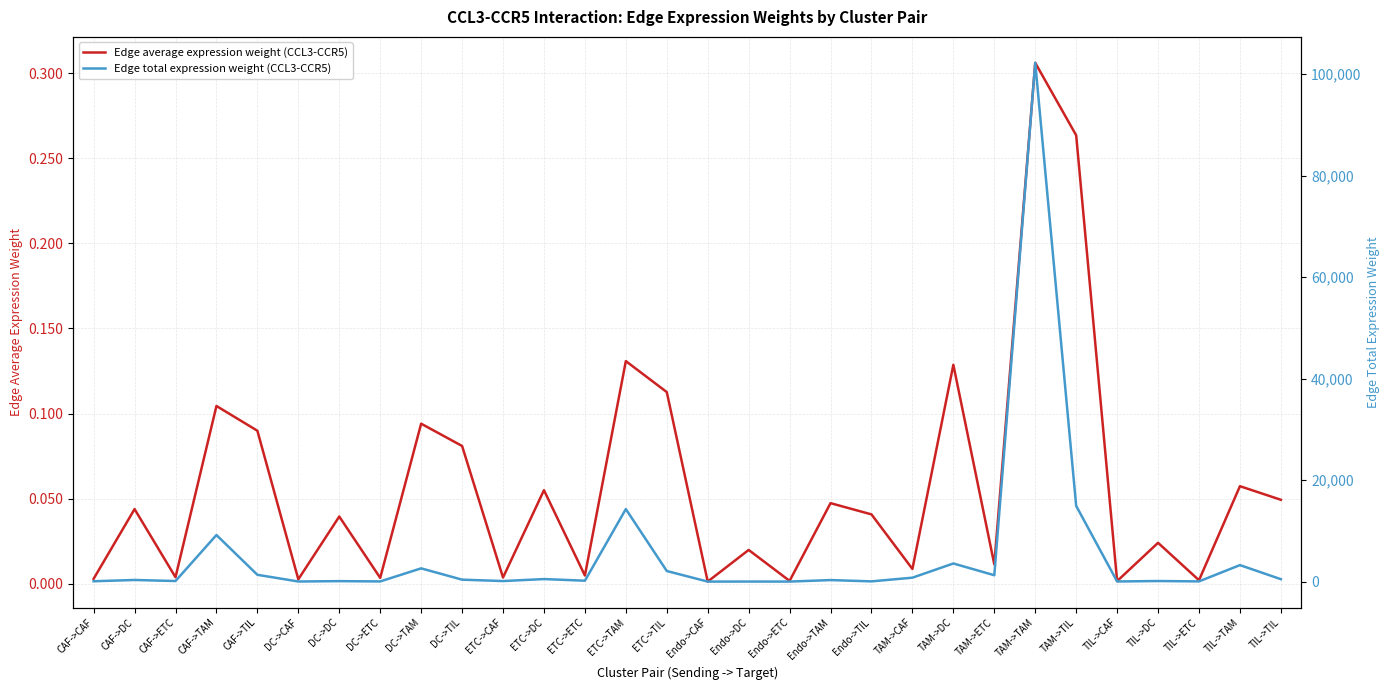

At which category does the chart reach its peak across all series?

TAM->TAM